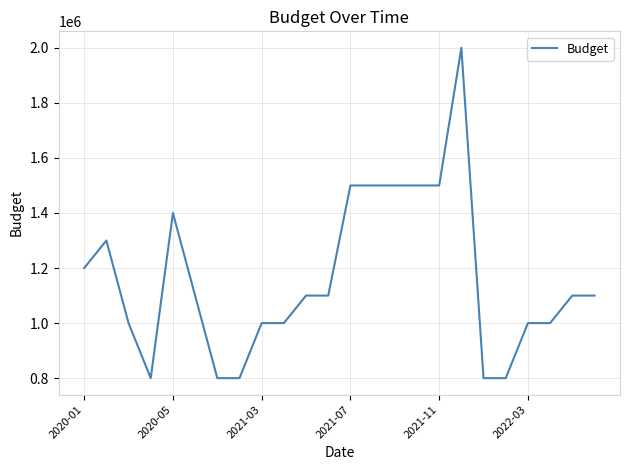

What is the difference between the maximum and minimum values?

1200000